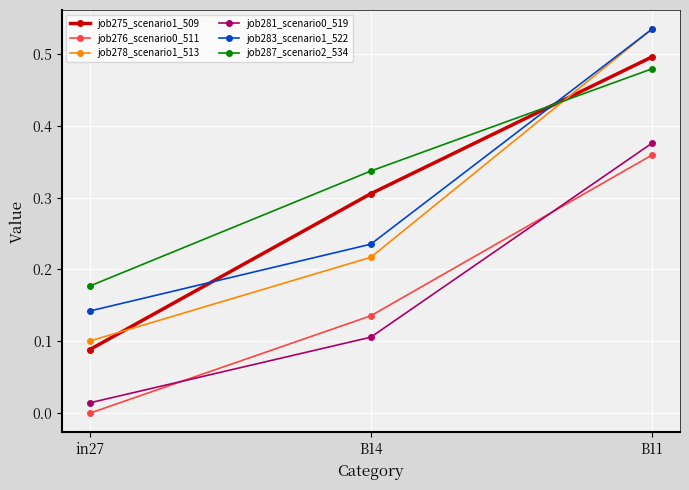

Which series has the largest total across all categories?

job287_scenario2_534